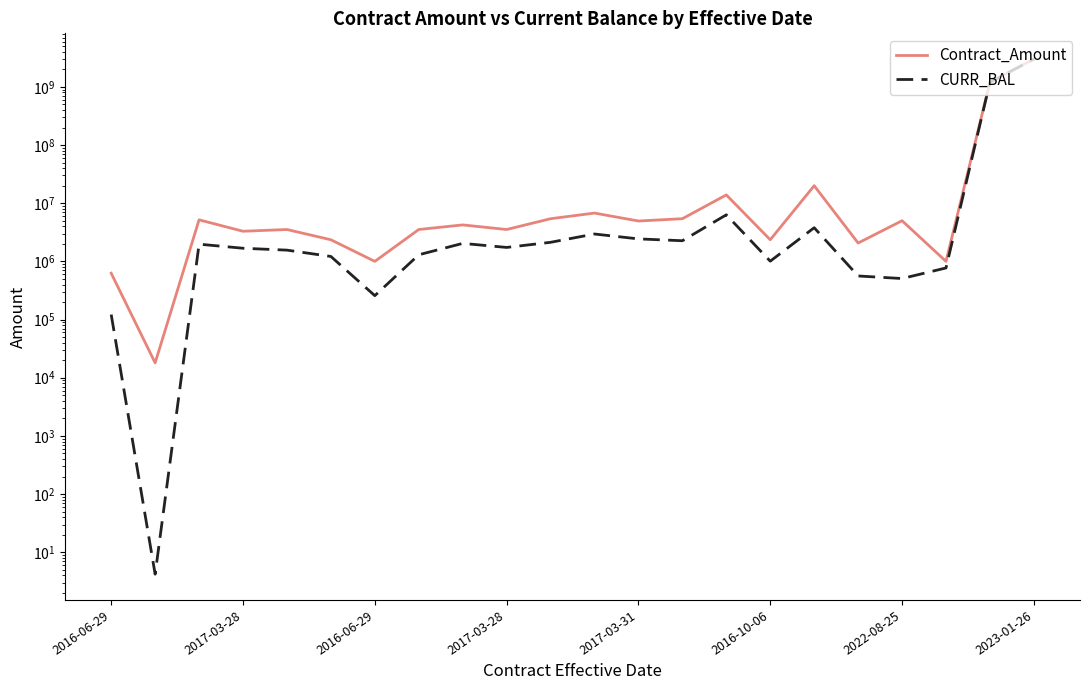

The CURR_BAL series shows 778105.3 at 11. True or false?

False